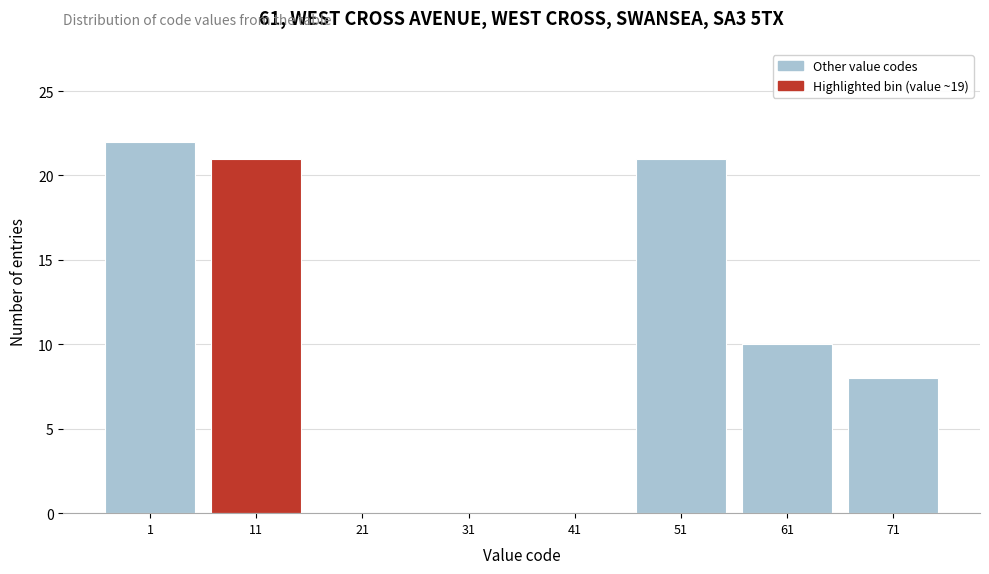

Reading right to left, transcribe all the data shown in this chart.

71=8	61=10	51=21	41=0	31=0	21=0	11=21	1=22